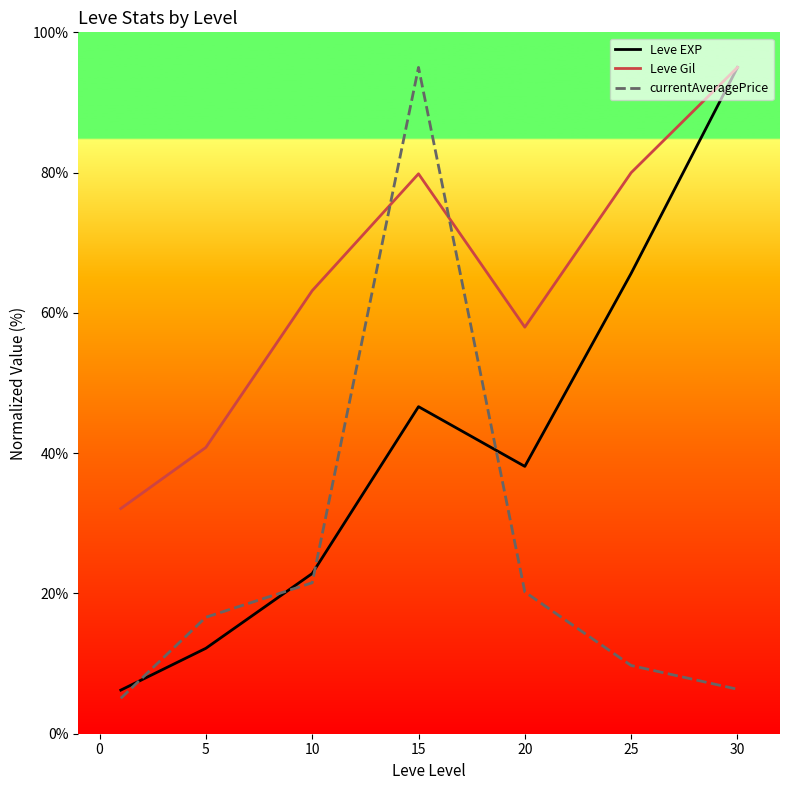

What is the difference between the maximum and minimum values in the Leve EXP series?

88.8